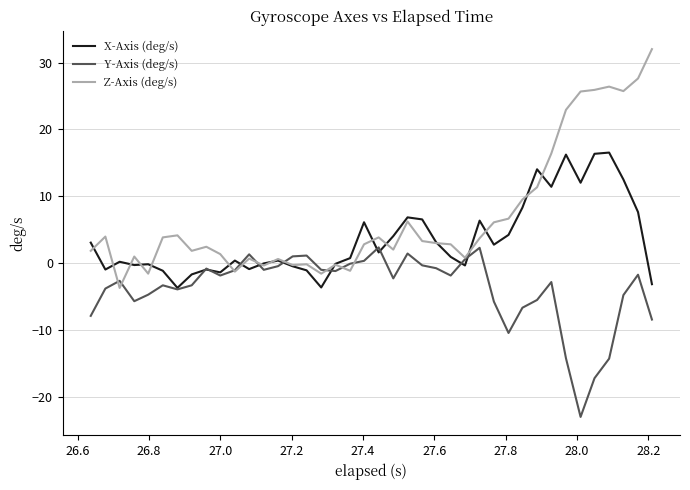

Which series has the largest total across all categories?

Z-Axis (deg/s)